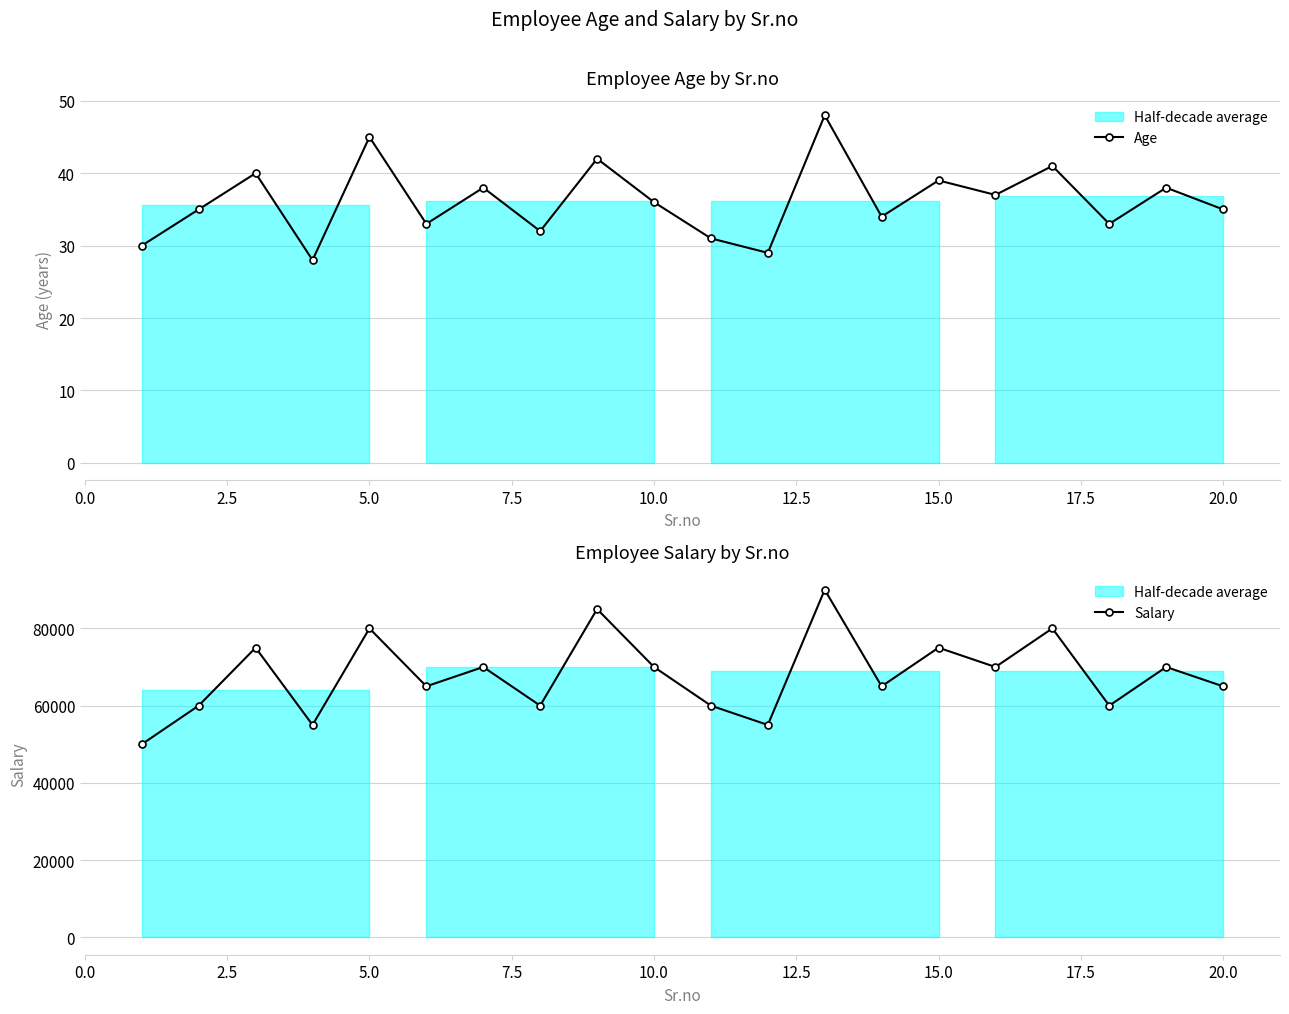

In Age, how many points are lower than both neighbors (excluding endpoints)?

7